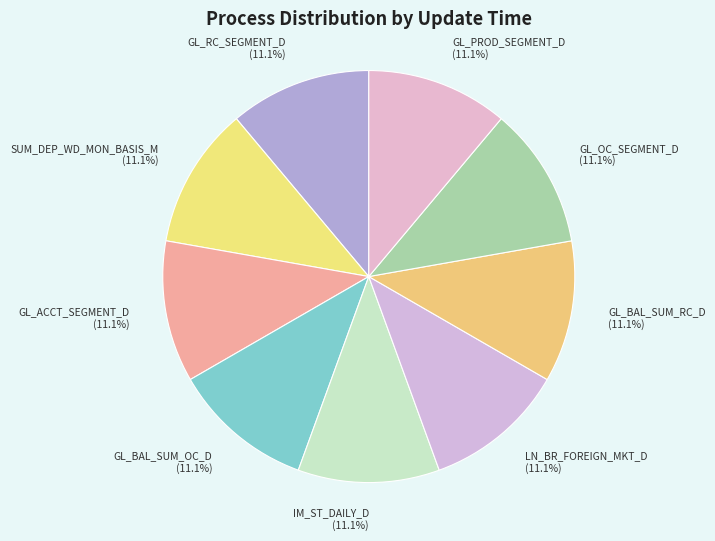

What is the total percentage of SUM_DEP_WD_MON_BASIS_M (11.1%) and GL_ACCT_SEGMENT_D (11.1%)?

22.2%